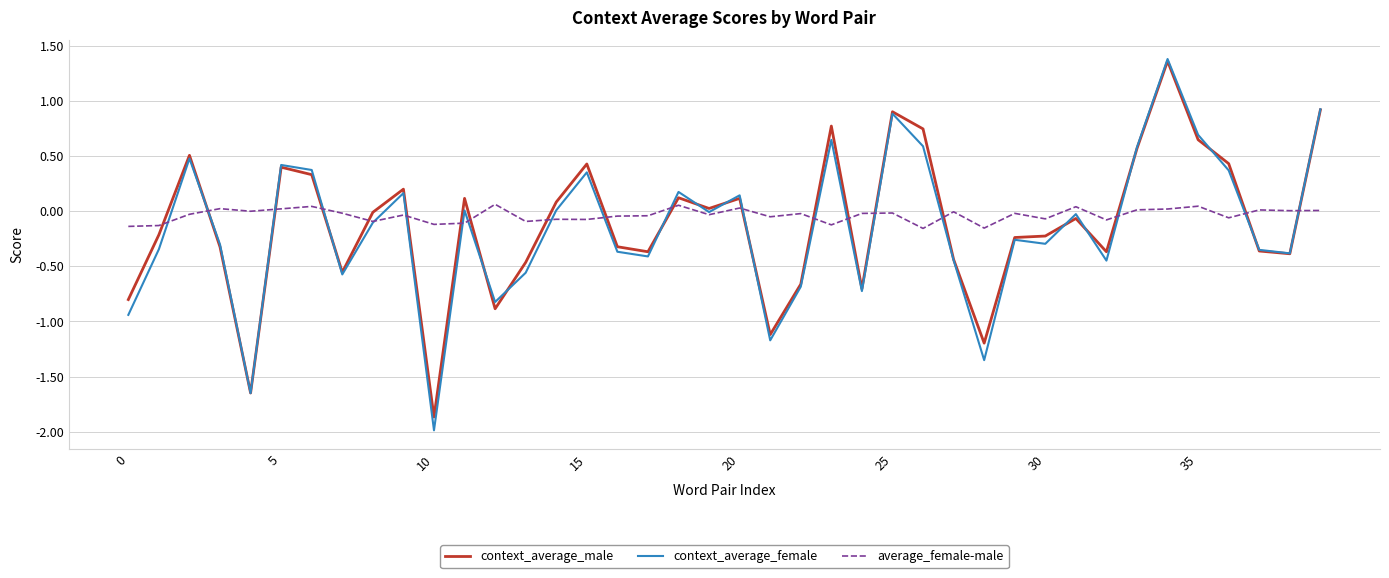

Which series ends up on top after the final intersection of context_average_male and average_female-male?

context_average_male